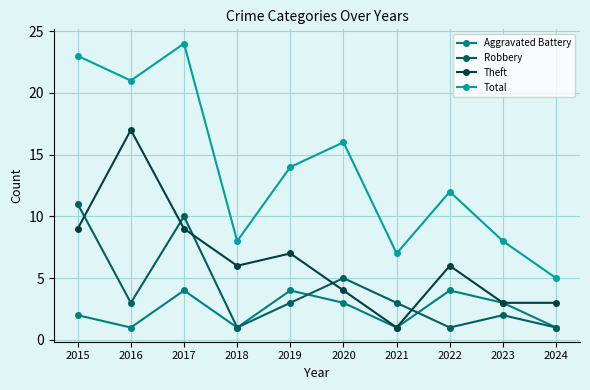

What are all the series names shown in the legend?

Aggravated Battery, Robbery, Theft, Total